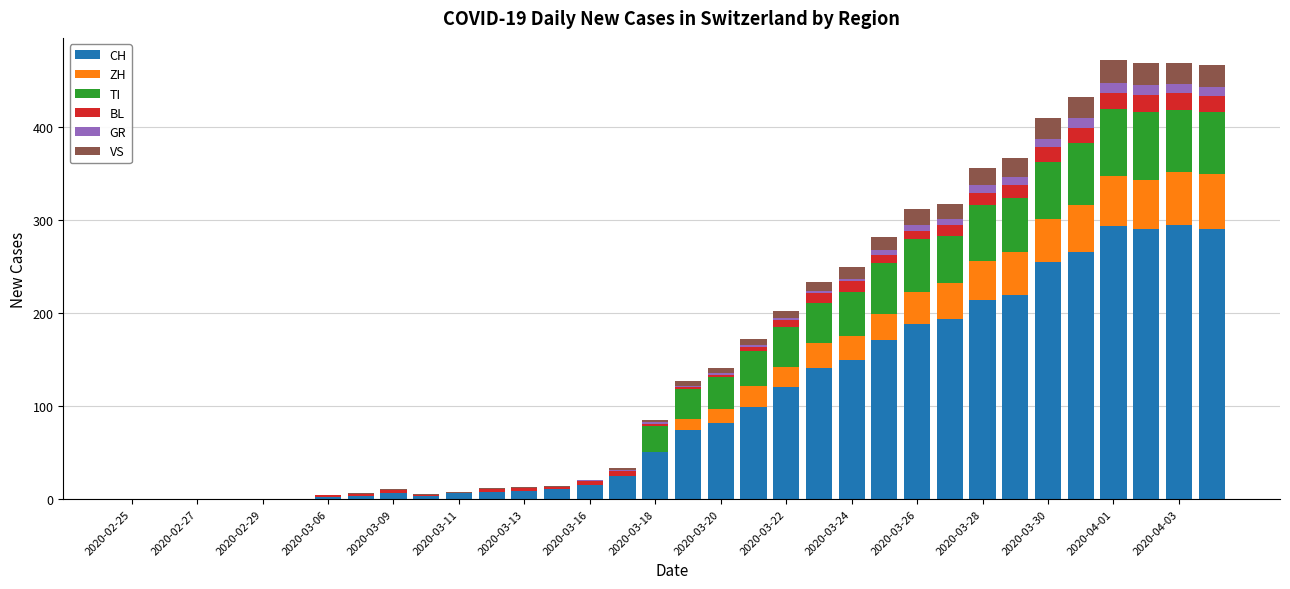

How many series are shown in this chart?

6